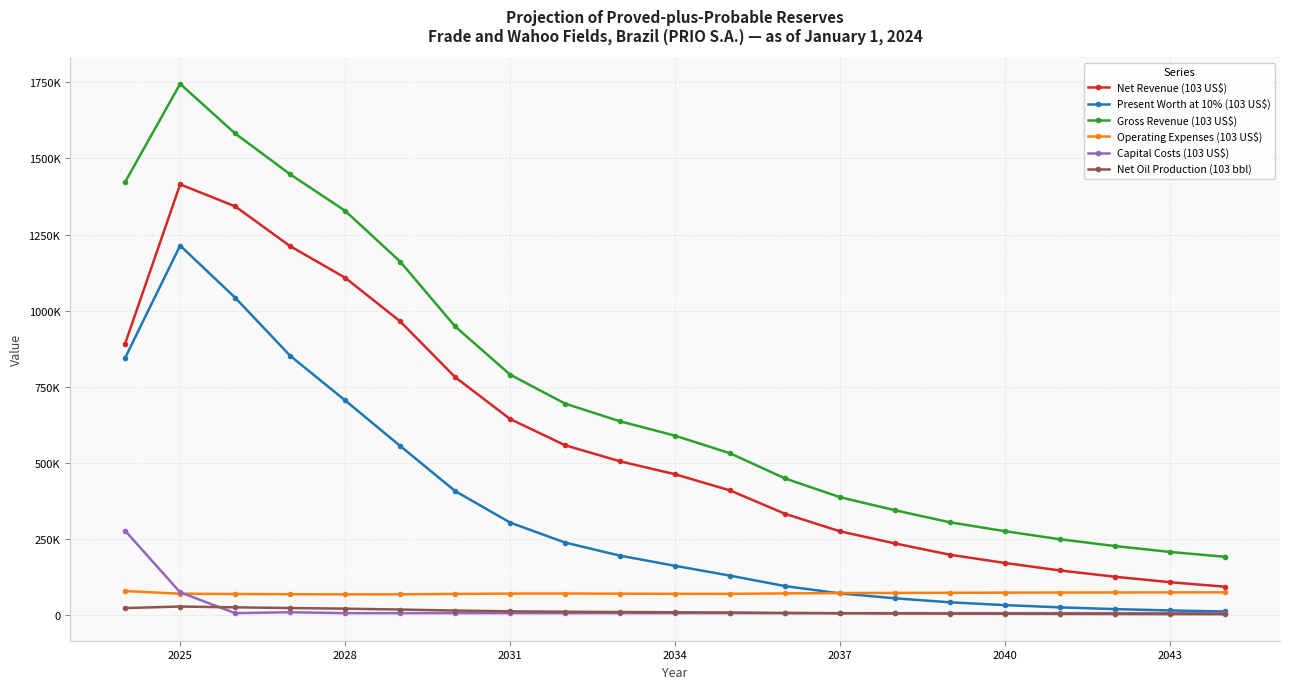

True or false: Gross Revenue (103 US$) and Net Oil Production (103 bbl) cross at least once.

False